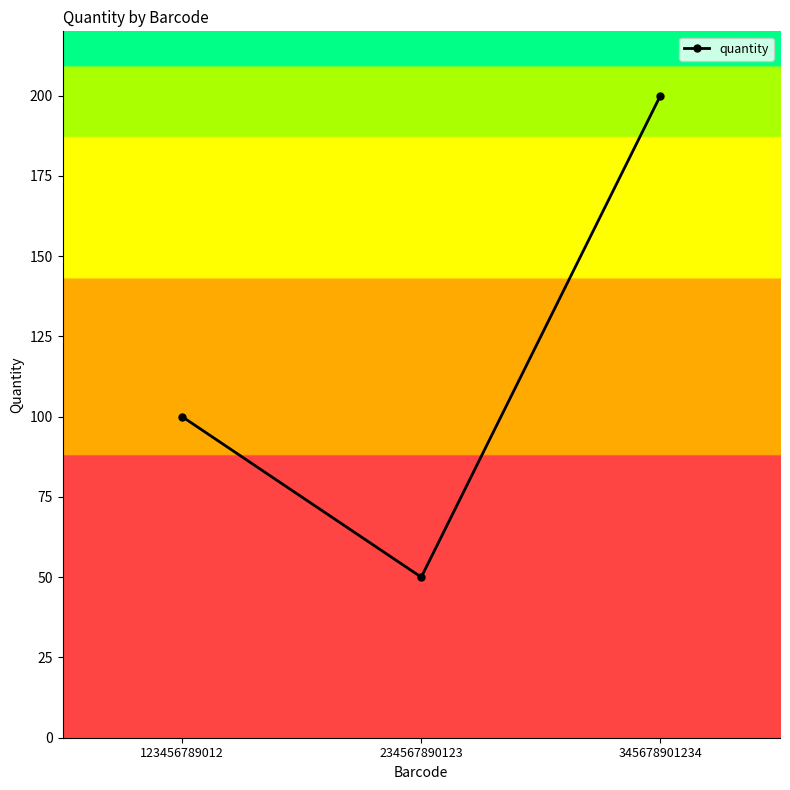

What is the value of the 3rd point from the left?

200